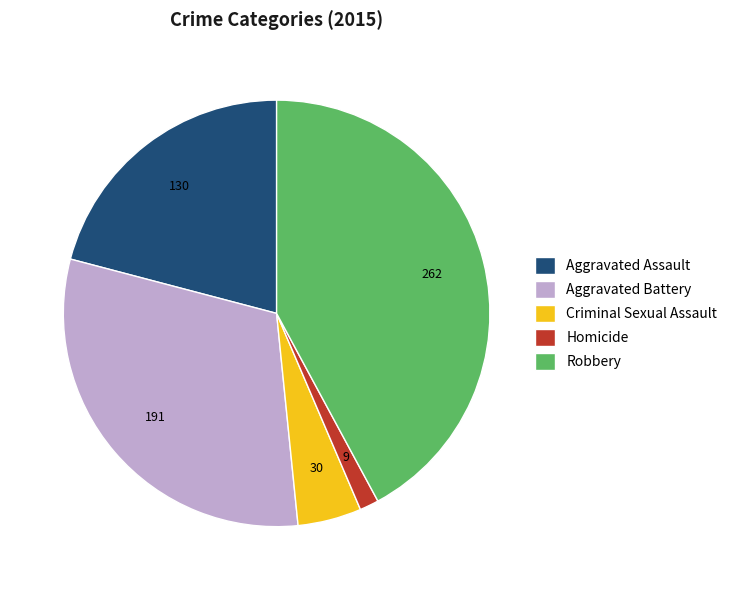

Do Criminal Sexual Assault and Aggravated Assault together represent more than half of the pie?

No